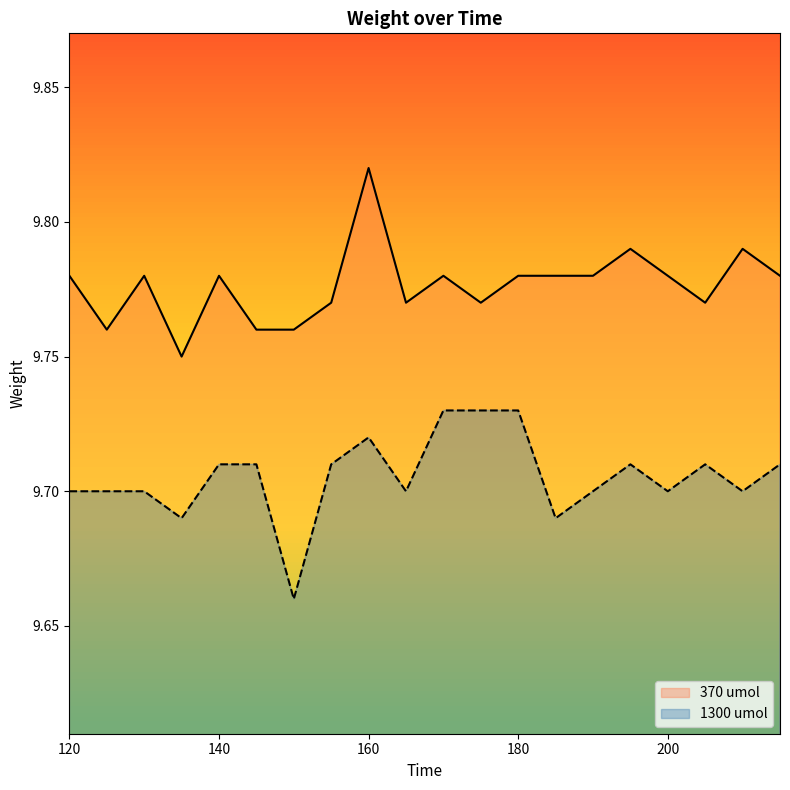

Rank the series at 175 from lowest to highest value.

1300 umol, 370 umol